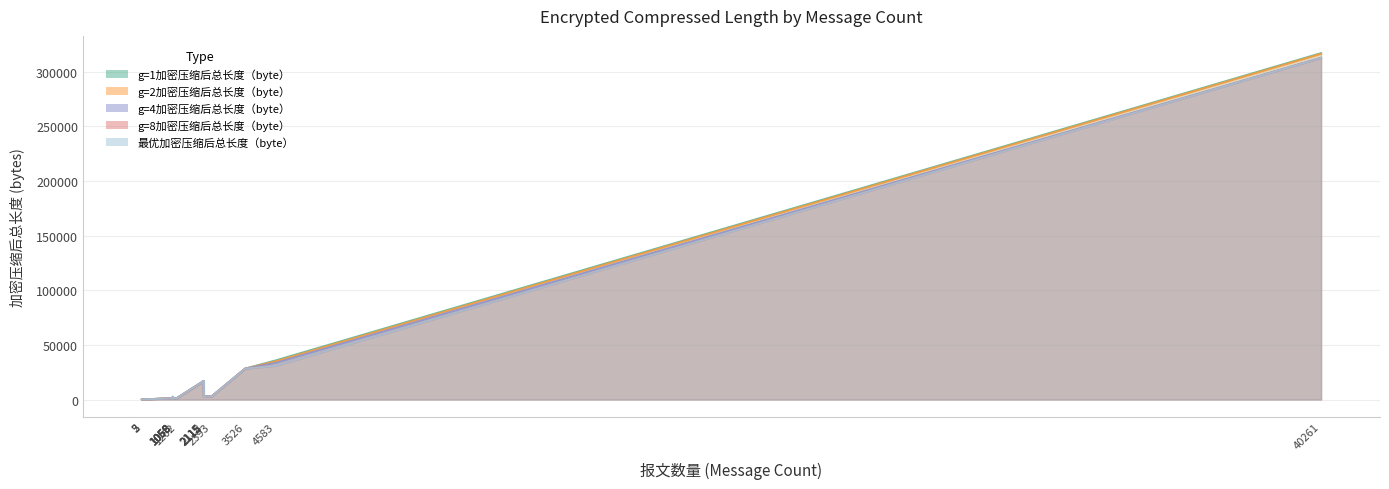

Which series has the widest spread of values?

g=1加密压缩后总长度（byte）